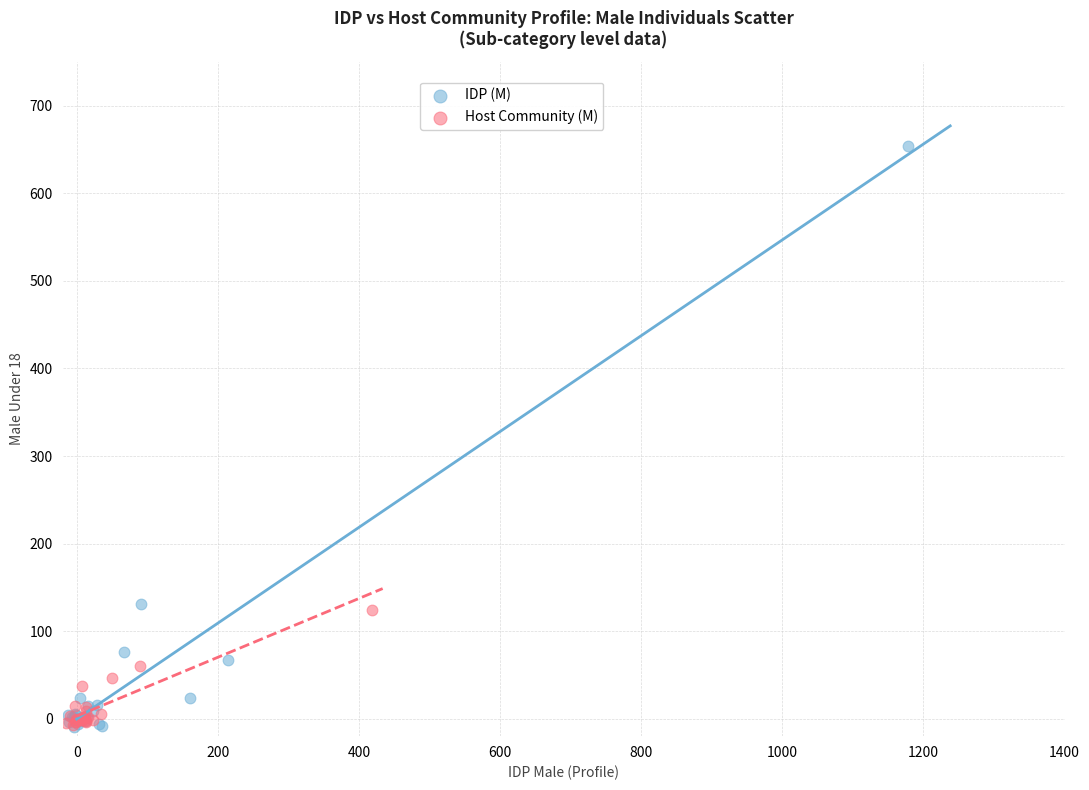

What are all the series names shown in the legend?

IDP (M), Host Community (M)